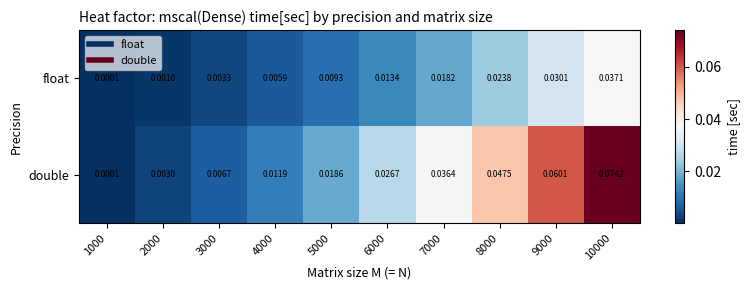

Which series has the largest total across all categories?

double